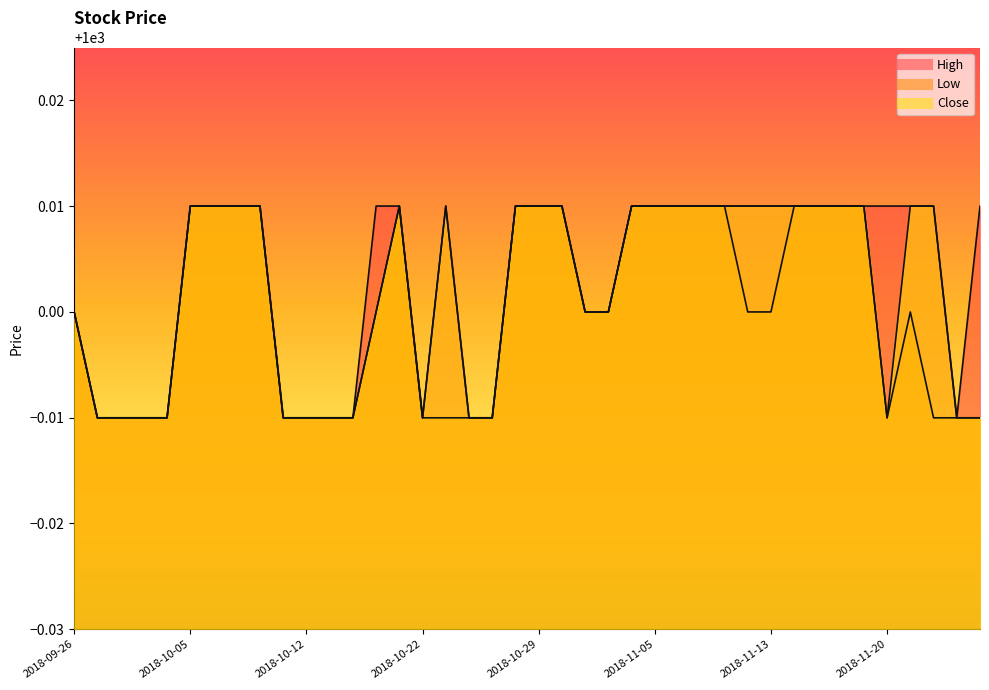

True or false: High has a value of 538.8 at 2018-11-13.

False